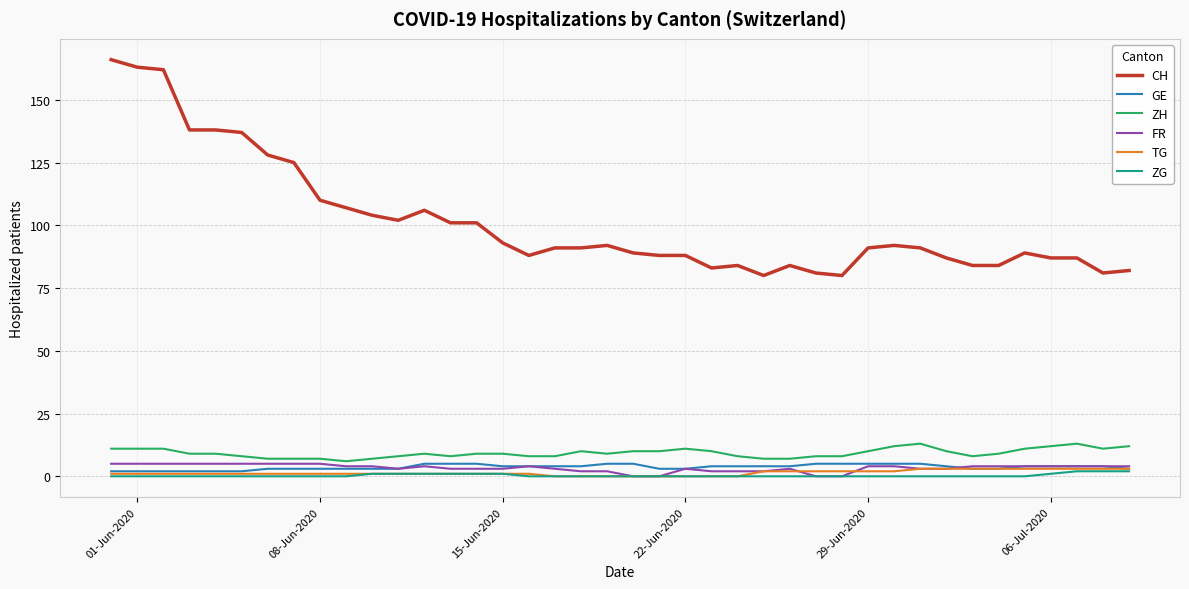

Which series has the largest range (max minus min)?

CH